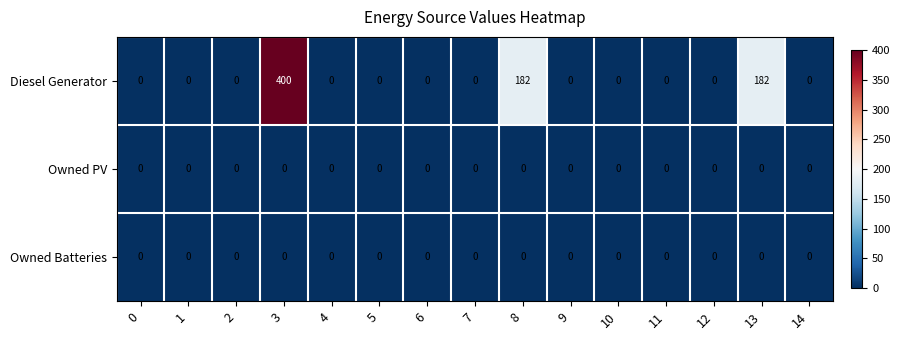

True or false: Diesel Generator has a value of 261 at 2.

False